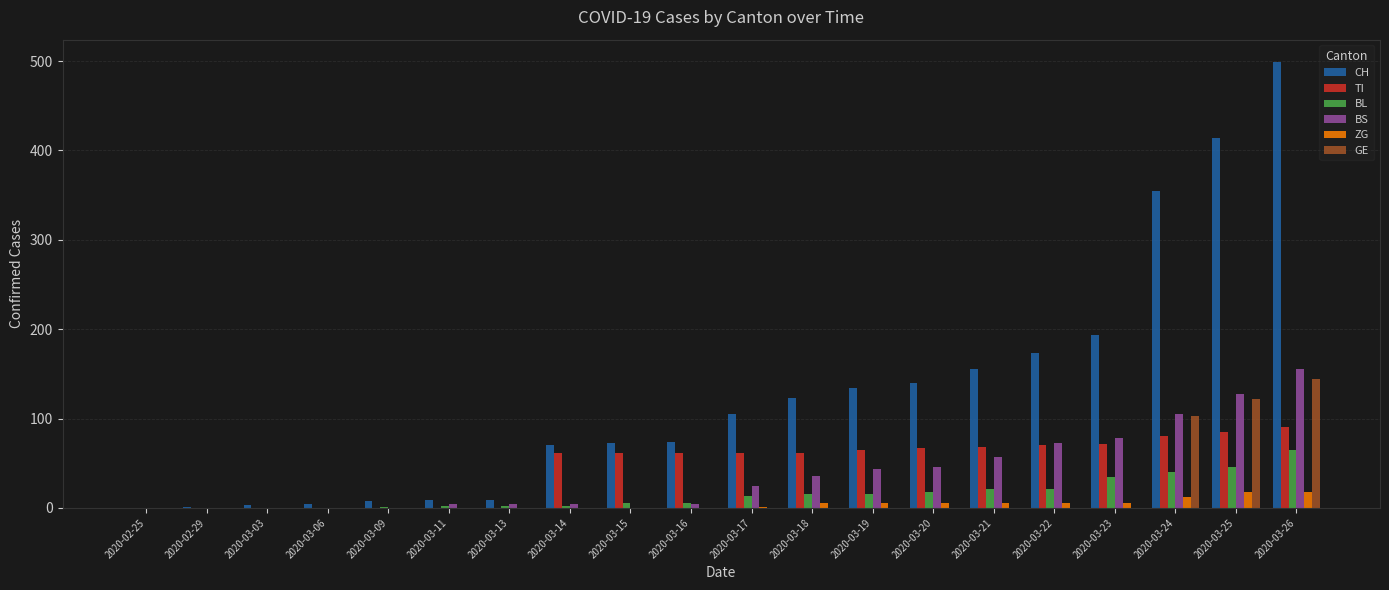

True or false: BS has a value of 60 at 2020-03-19.

False